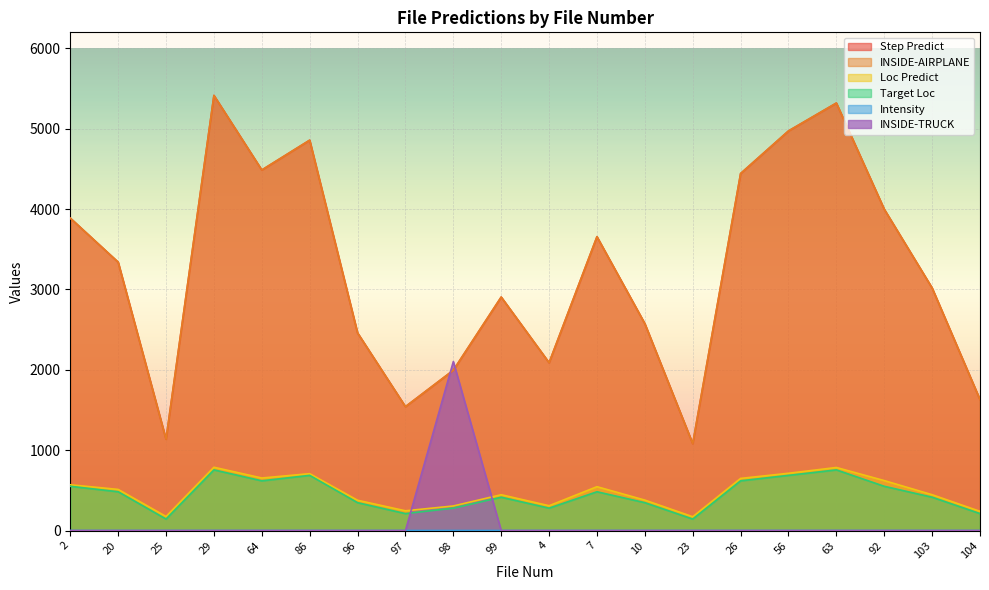

The value of Target Loc at 63 is 755.0. True or false?

True